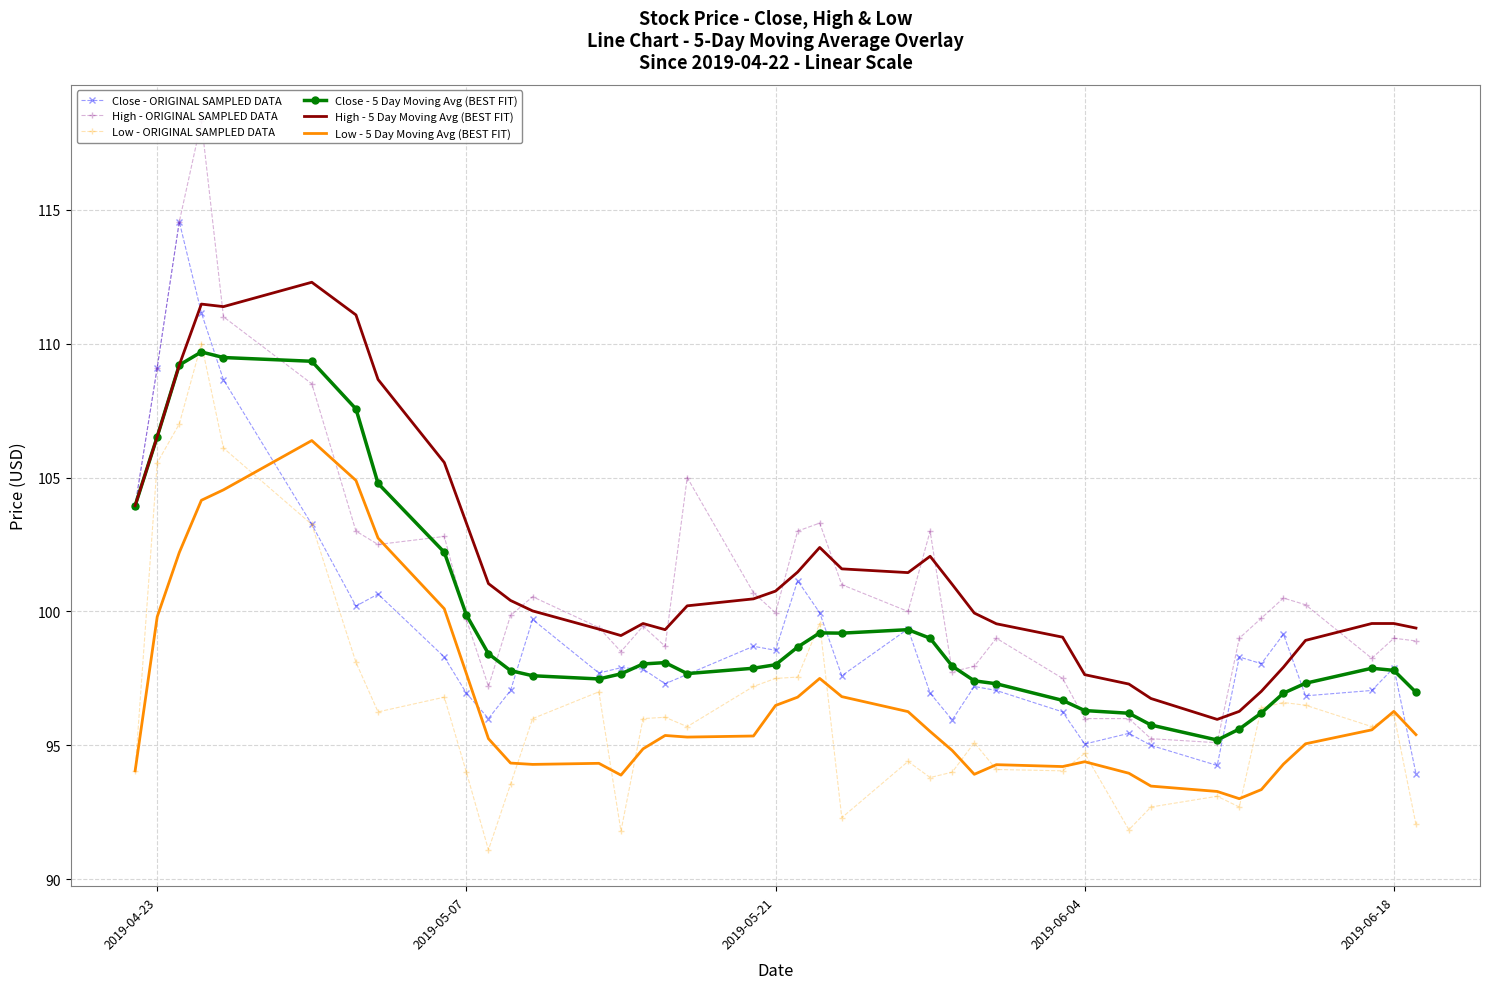

What is the highest value of the Close - ORIGINAL SAMPLED DATA series?

114.6